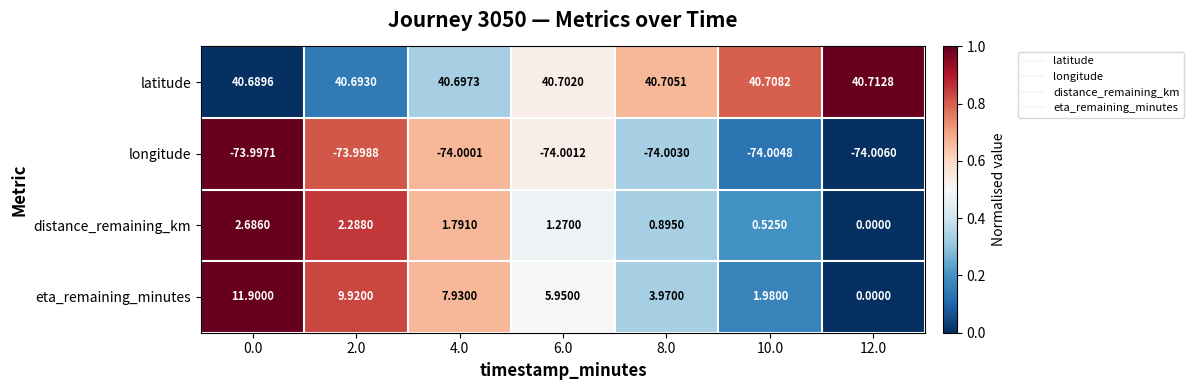

List the series in order of their peak value, lowest first.

longitude, distance_remaining_km, eta_remaining_minutes, latitude